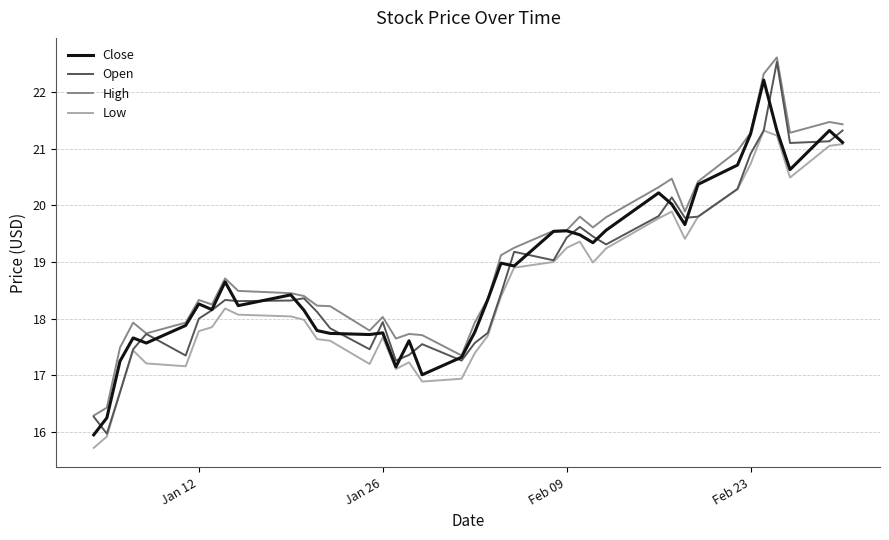

What is the minimum value for High?

16.3